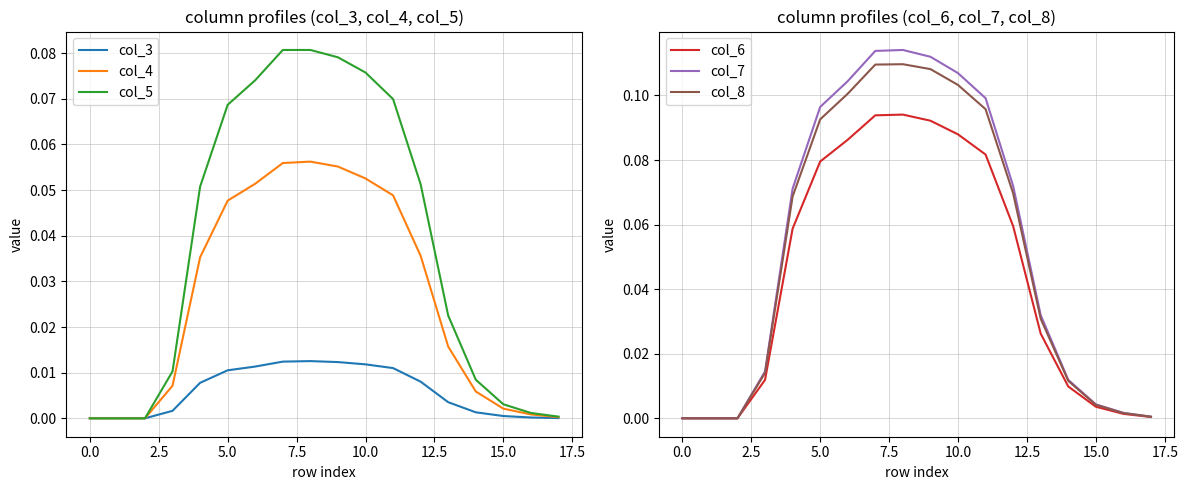

True or false: col_8 and col_6 intersect in this chart.

False